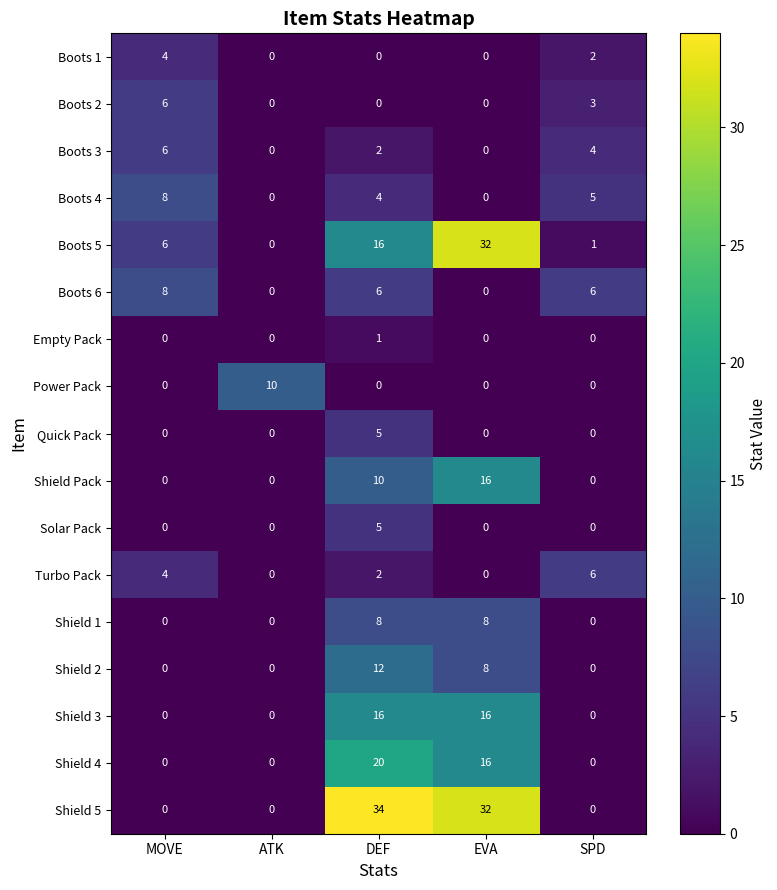

At which category is the sum across all series the highest?

DEF